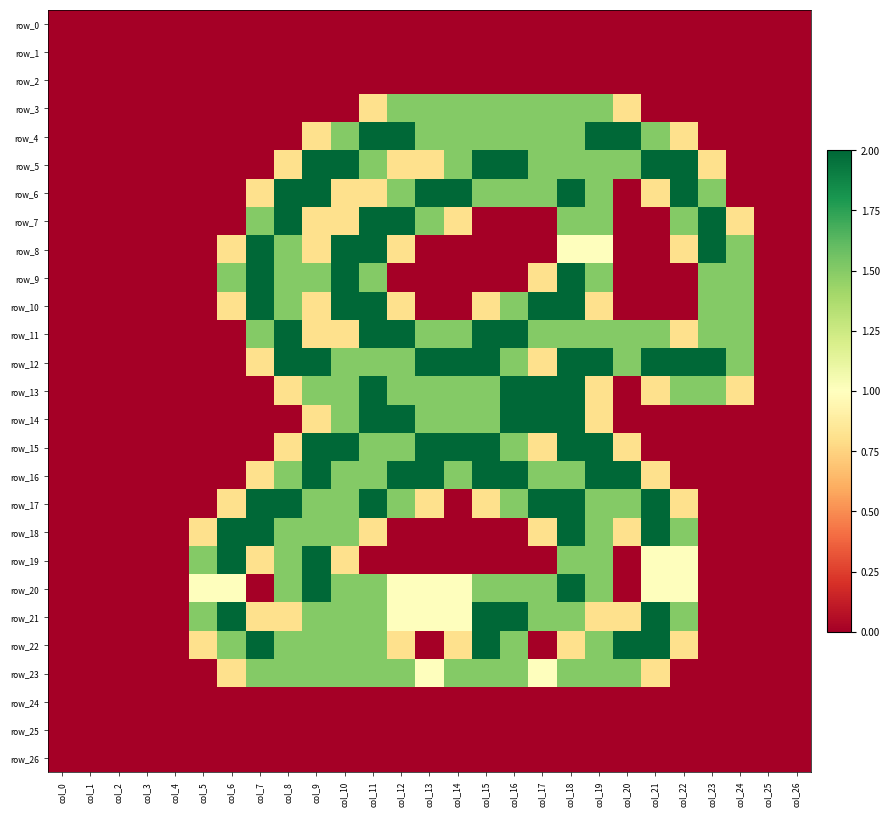

Is it true that row_7 equals 1.5 at col_22?

True